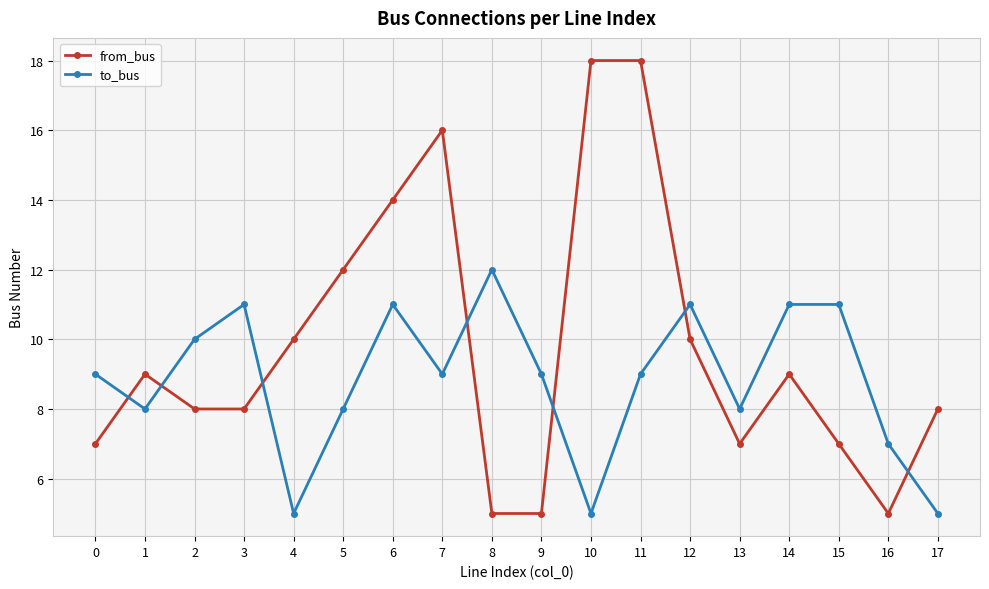

True or false: from_bus has a value of 18 at 11.

True